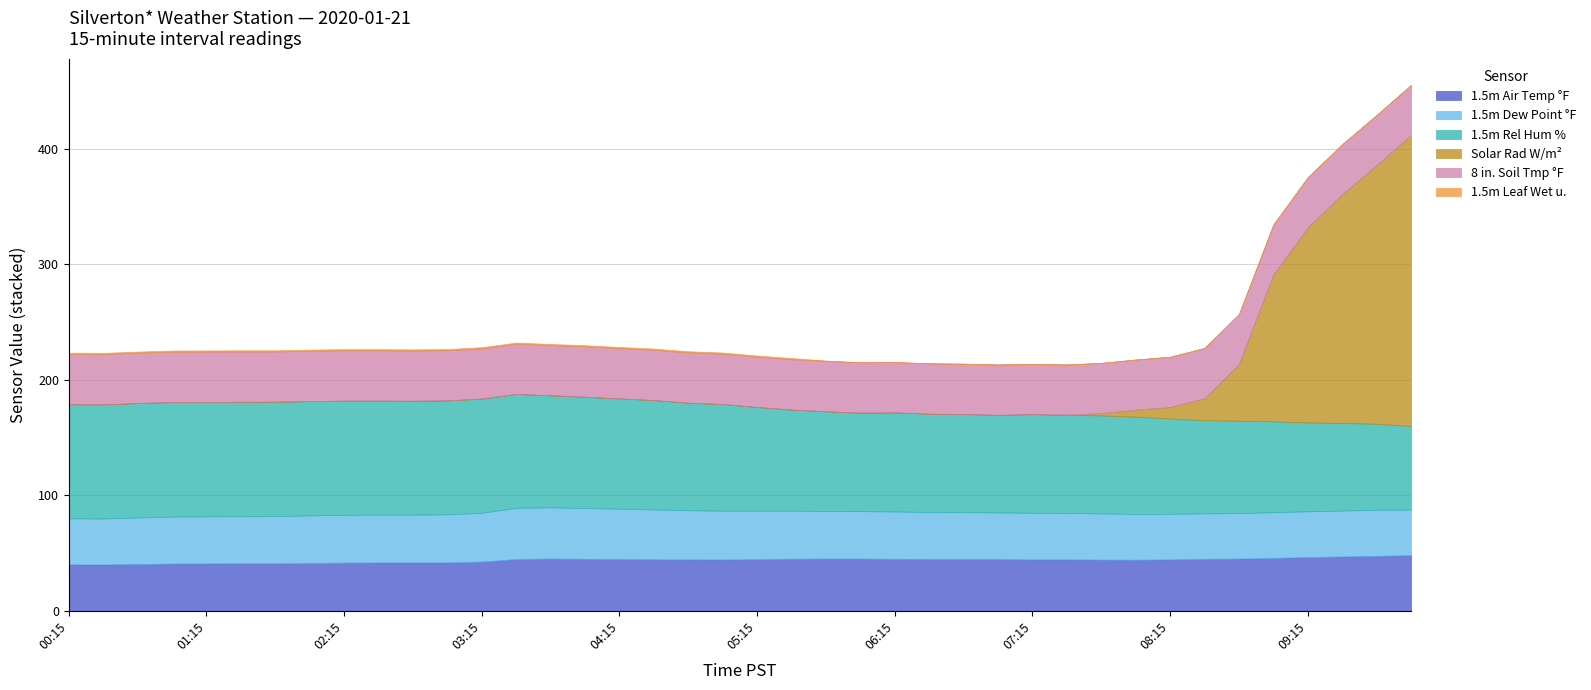

Reading left to right, extract all data points from this chart.

1.5m Air Temp °F: 00:15=40.2	00:30=40.1	00:45=40.5	01:00=40.9	01:15=41.0	01:30=41.1	01:45=41.1	02:00=41.4	02:15=41.7	02:30=41.8	02:45=41.8	03:00=41.9	03:15=42.6	03:30=44.8	03:45=45.2	04:00=45.0	04:15=44.8	04:30=44.6	04:45=44.5	05:00=44.4	05:15=44.7	05:30=45.1	05:45=45.2	06:00=45.2	06:15=45.0	06:30=44.9	06:45=44.8	07:00=44.8	07:15=44.5	07:30=44.5	07:45=44.3	08:00=44.2	08:15=44.5	08:30=45.0	08:45=45.2	09:00=45.8	09:15=46.5	09:30=47.0	09:45=47.6	10:00=48.1
1.5m Dew Point °F: 00:15=39.9	00:30=39.8	00:45=40.3	01:00=40.7	01:15=40.8	01:30=40.8	01:45=40.9	02:00=41.2	02:15=41.4	02:30=41.5	02:45=41.5	03:00=41.6	03:15=42.3	03:30=44.4	03:45=44.4	04:00=44.0	04:15=43.6	04:30=43.2	04:45=42.6	05:00=42.3	05:15=42.0	05:30=41.6	05:45=41.3	06:00=41.1	06:15=41.0	06:30=40.7	06:45=40.6	07:00=40.4	07:15=40.4	07:30=40.3	07:45=40.0	08:00=39.7	08:15=39.5	08:30=39.4	08:45=39.4	09:00=39.6	09:15=39.7	09:30=39.8	09:45=39.9	10:00=39.6
1.5m Rel Hum %: 00:15=98.8	00:30=98.9	00:45=99.1	01:00=99.2	01:15=99.1	01:30=99.1	01:45=99.1	02:00=99.0	02:15=98.9	02:30=98.7	02:45=98.6	03:00=98.7	03:15=98.9	03:30=98.6	03:45=97.0	04:00=96.4	04:15=95.5	04:30=94.7	04:45=93.1	05:00=92.4	05:15=89.8	05:30=87.6	05:45=86.3	06:00=85.3	06:15=85.8	06:30=85.1	06:45=85.0	07:00=84.5	07:15=85.4	07:30=85.0	07:45=84.9	08:00=84.2	08:15=82.5	08:30=80.7	08:45=80.0	09:00=78.7	09:15=76.9	09:30=75.9	09:45=74.5	10:00=72.3
Solar Rad W/m²: 00:15=0.0	00:30=0.0	00:45=0.0	01:00=0.0	01:15=0.0	01:30=0.0	01:45=0.0	02:00=0.0	02:15=0.0	02:30=0.0	02:45=0.0	03:00=0.0	03:15=0.0	03:30=0.0	03:45=0.0	04:00=0.0	04:15=0.0	04:30=0.0	04:45=0.0	05:00=0.0	05:15=0.0	05:30=0.0	05:45=0.0	06:00=0.0	06:15=0.0	06:30=0.0	06:45=0.0	07:00=0.0	07:15=0.0	07:30=0.0	07:45=2.0	08:00=6.0	08:15=10.0	08:30=19.0	08:45=49.0	09:00=127.0	09:15=169.0	09:30=198.0	09:45=224.0	10:00=252.0
8 in. Soil Tmp °F: 00:15=43.6	00:30=43.6	00:45=43.6	01:00=43.6	01:15=43.6	01:30=43.6	01:45=43.5	02:00=43.6	02:15=43.6	02:30=43.6	02:45=43.5	03:00=43.5	03:15=43.5	03:30=43.5	03:45=43.5	04:00=43.6	04:15=43.6	04:30=43.6	04:45=43.6	05:00=43.6	05:15=43.6	05:30=43.6	05:45=43.6	06:00=43.6	06:15=43.6	06:30=43.6	06:45=43.6	07:00=43.6	07:15=43.5	07:30=43.5	07:45=43.5	08:00=43.5	08:15=43.5	08:30=43.5	08:45=43.4	09:00=43.4	09:15=43.4	09:30=43.4	09:45=43.4	10:00=43.4
1.5m Leaf Wet u.: 00:15=1.0	00:30=1.0	00:45=1.0	01:00=1.0	01:15=1.0	01:30=1.0	01:45=1.0	02:00=1.0	02:15=1.0	02:30=1.0	02:45=1.0	03:00=1.0	03:15=1.0	03:30=1.0	03:45=1.0	04:00=1.0	04:15=1.0	04:30=1.0	04:45=1.0	05:00=1.0	05:15=1.0	05:30=1.0	05:45=0.4	06:00=0.0	06:15=0.0	06:30=0.0	06:45=0.0	07:00=0.0	07:15=0.0	07:30=0.0	07:45=0.0	08:00=0.0	08:15=0.0	08:30=0.0	08:45=0.0	09:00=0.0	09:15=0.0	09:30=0.0	09:45=0.0	10:00=0.0